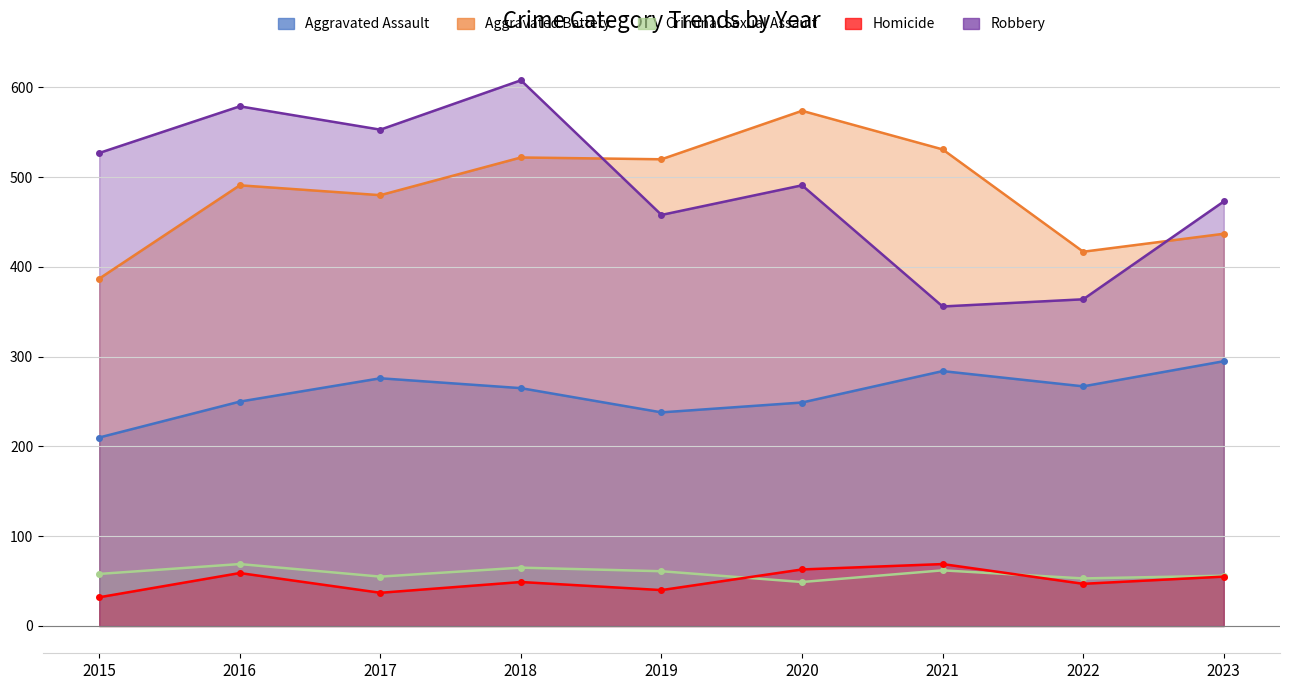

Which has a higher value, 2016 or 2022?

2022